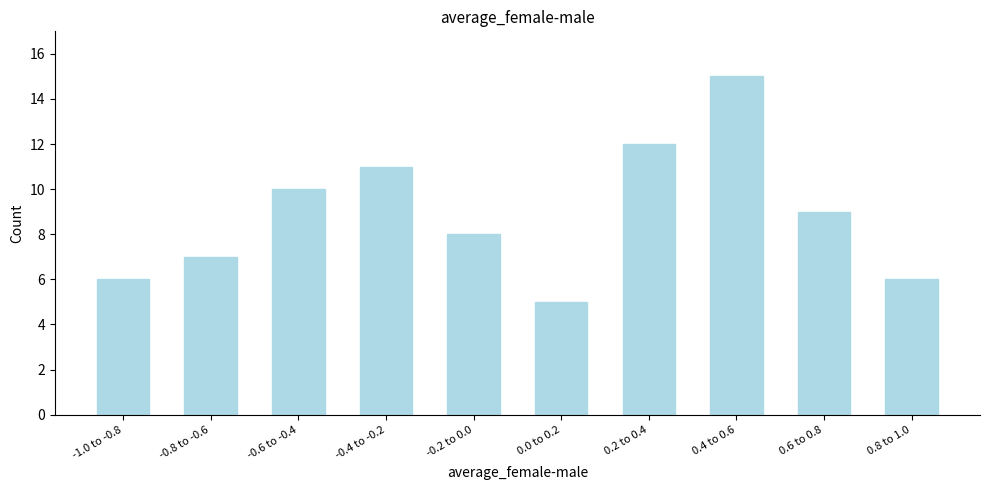

Reading left to right, what are all the values shown in this chart?

6	7	10	11	8	5	12	15	9	6